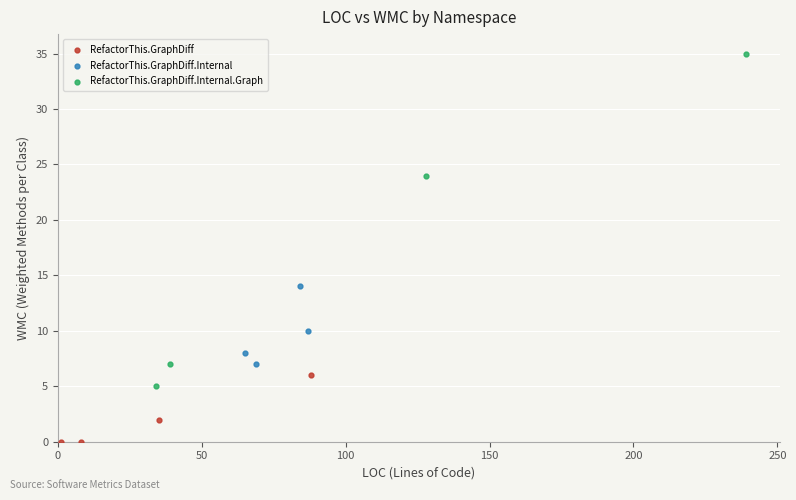

Which series contains the highest Y value?

RefactorThis.GraphDiff.Internal.Graph